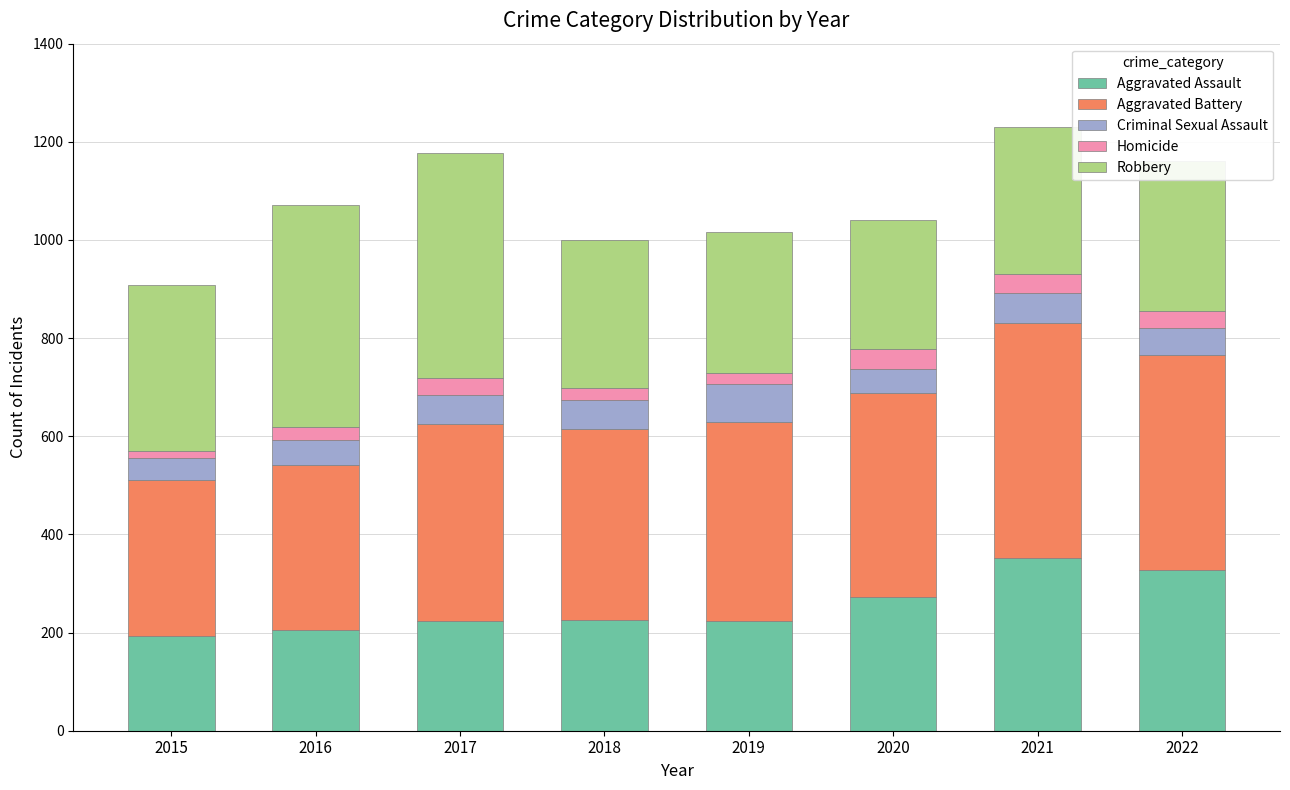

Does the chart contain stacked bars?

Yes